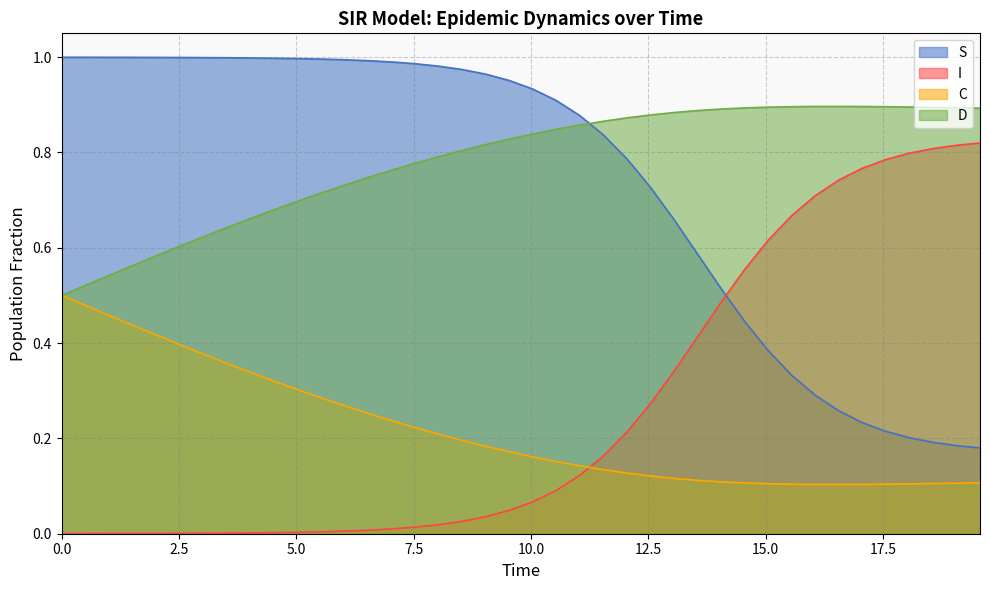

Which series has the largest total across all categories?

D